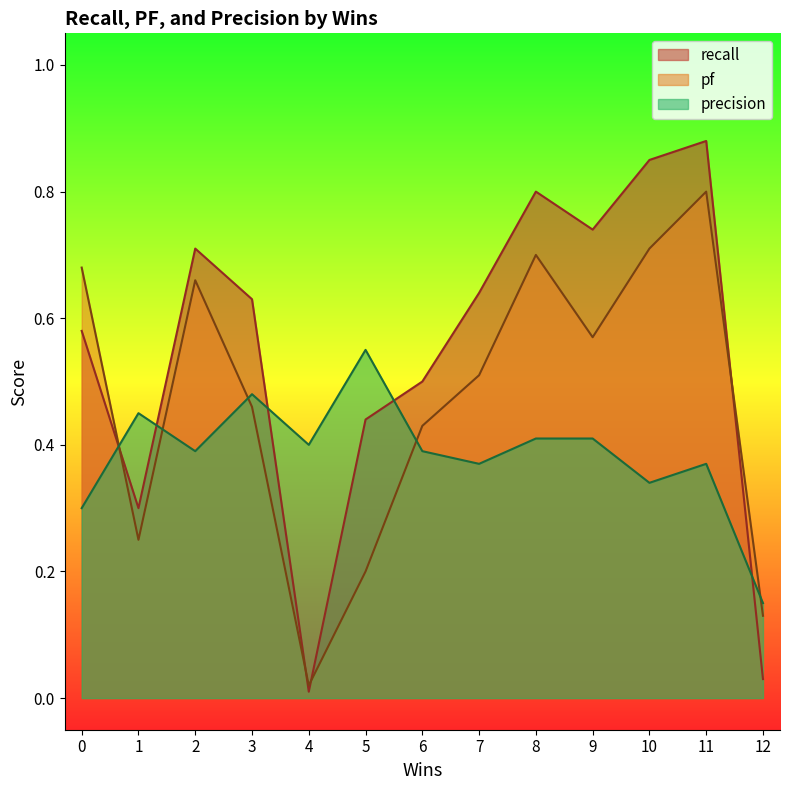

Does the chart display data point markers on the line(s)?

No